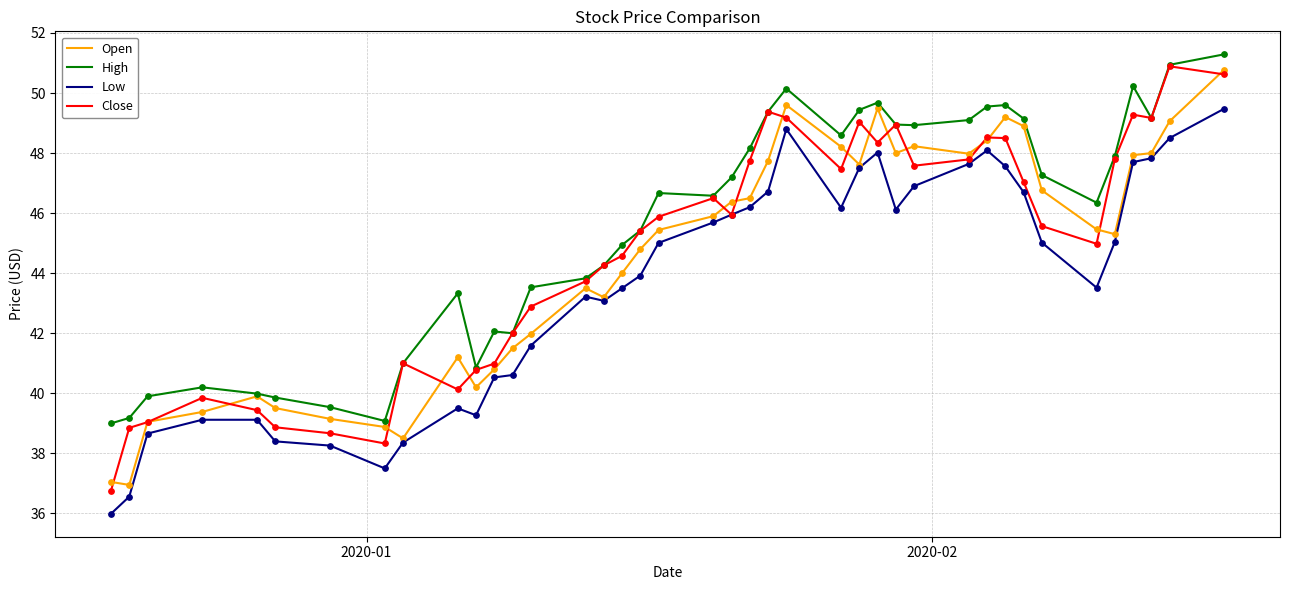

Which series has the largest total across all categories?

High